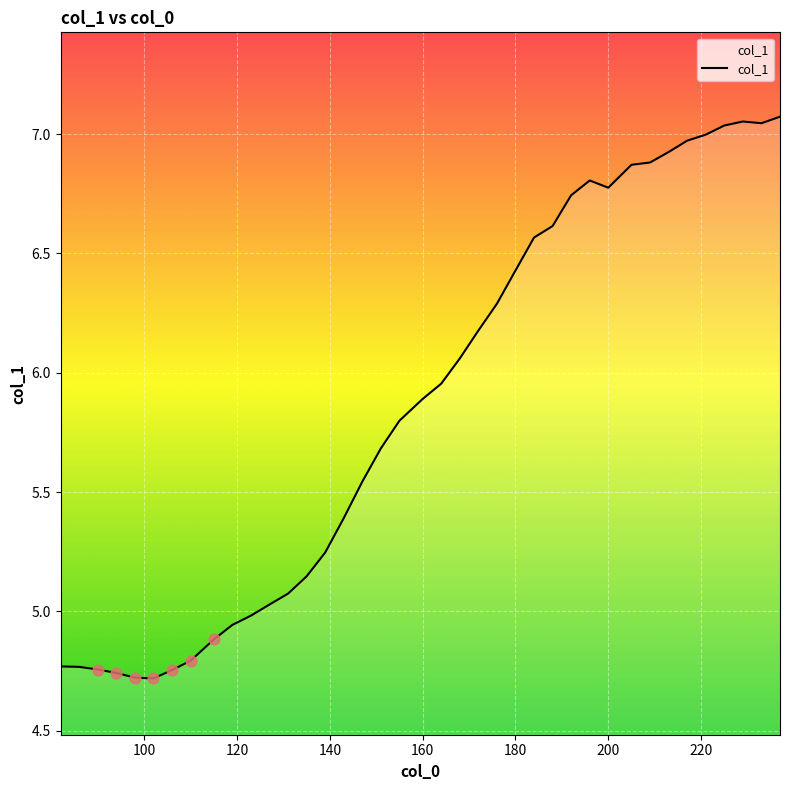

What is the difference between the maximum and minimum values?

2.4